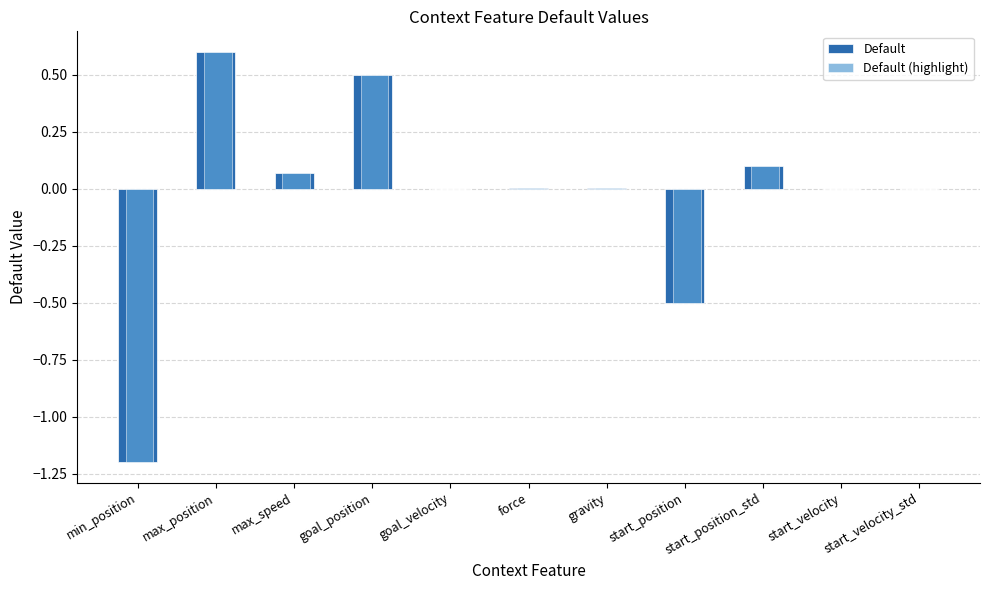

Is it true that Default equals 0.0 at start_velocity?

True